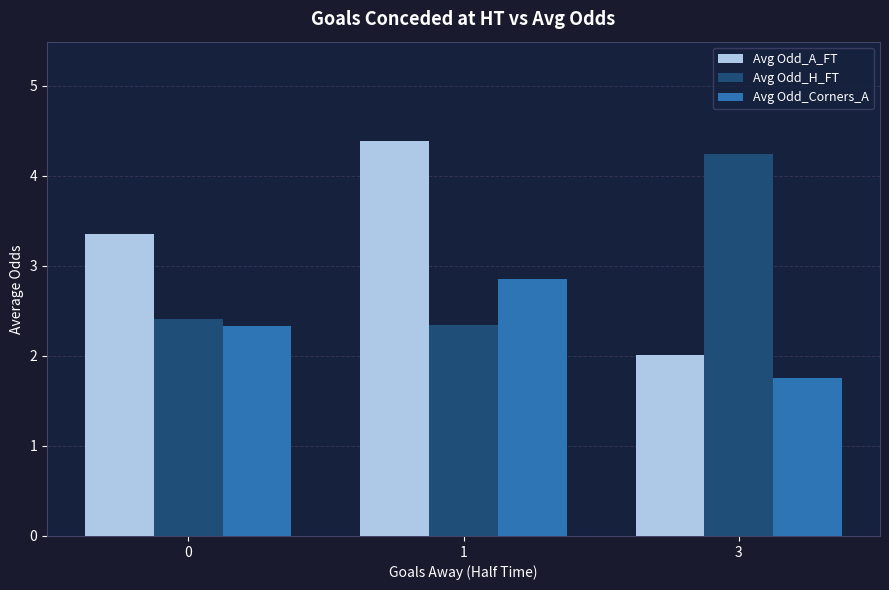

What are all the series names shown in the legend?

Avg Odd_A_FT, Avg Odd_H_FT, Avg Odd_Corners_A